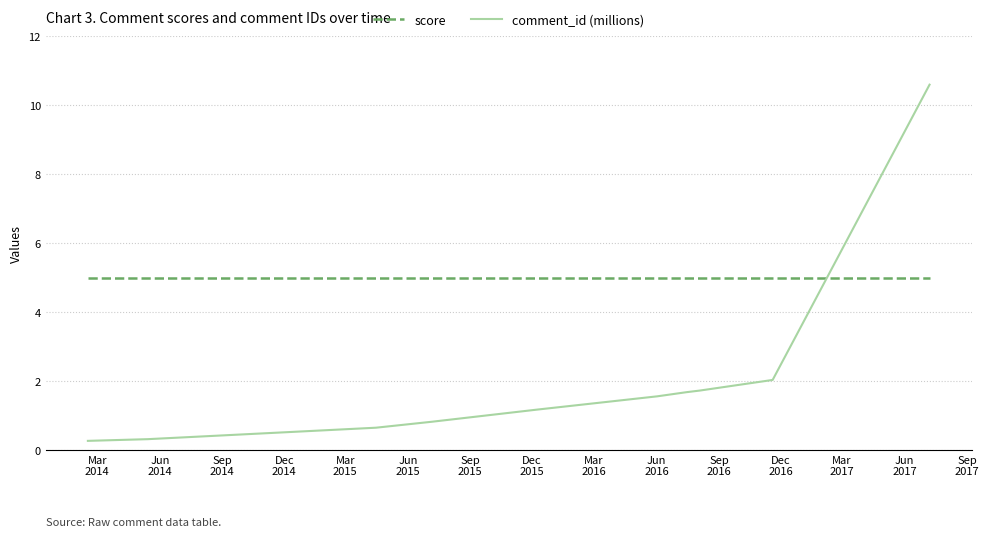

Which series has the largest total across all categories?

score